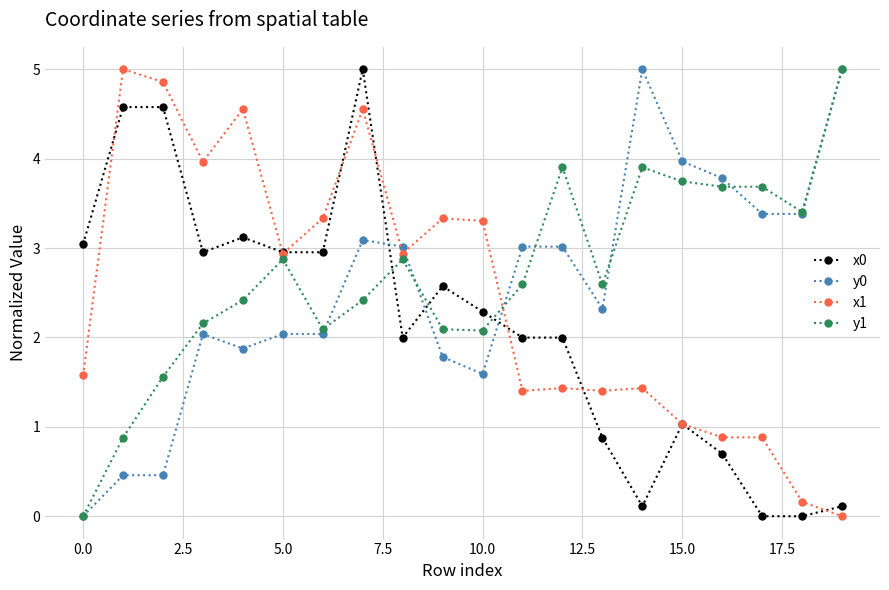

True or false: y0 has more than 1 interior local peaks.

True